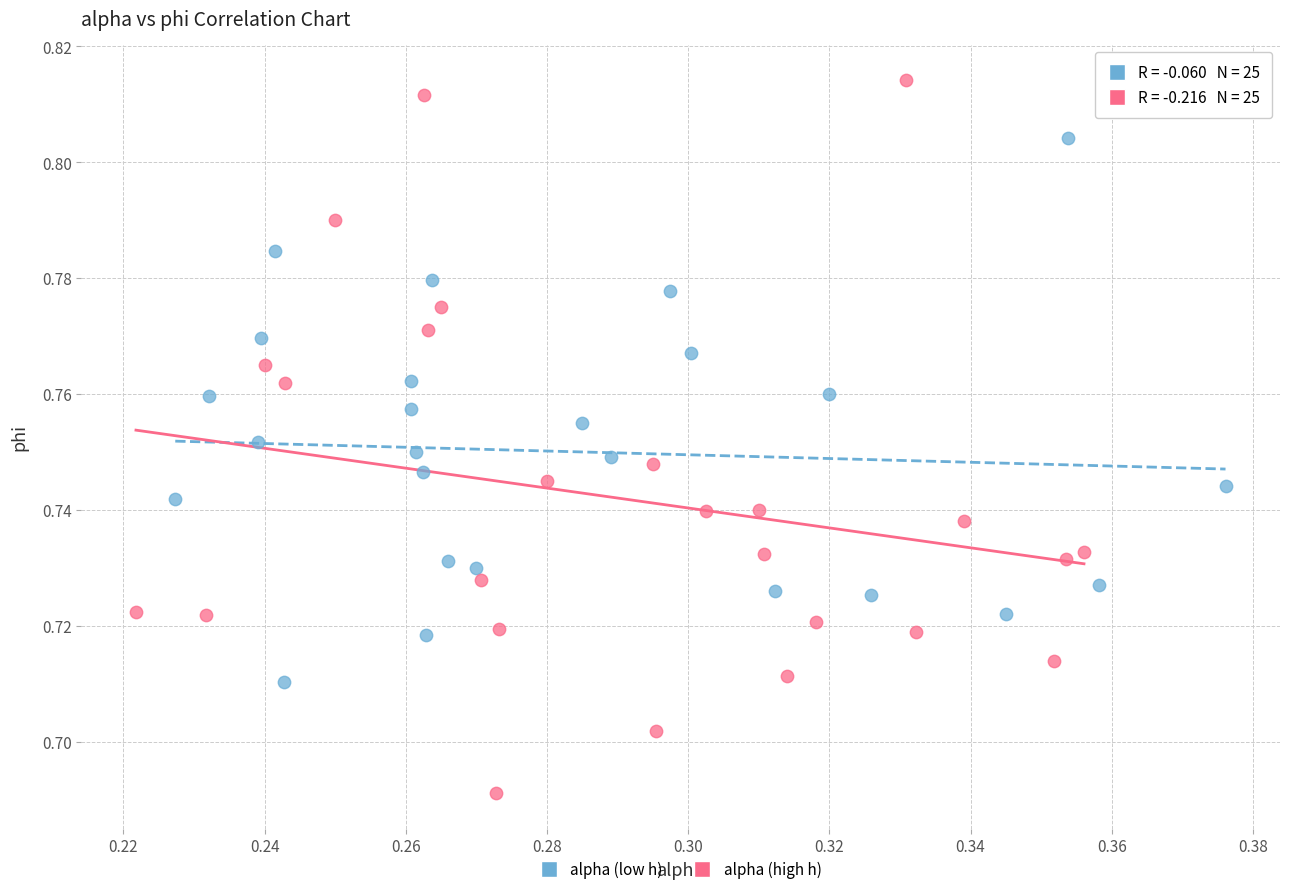

Which series contains the lowest Y value?

alpha (high h)